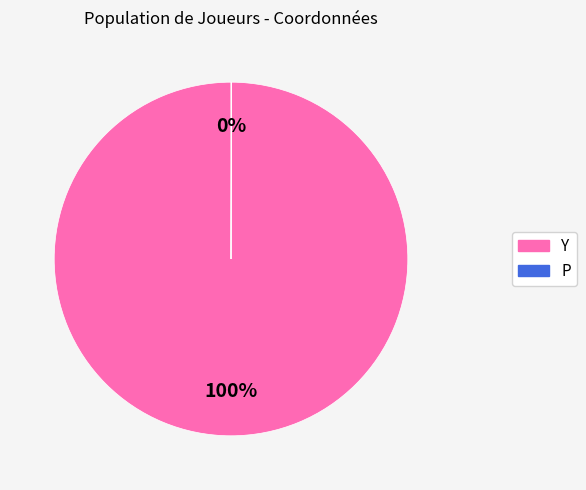

To the nearest percent, what is the difference between the largest and smallest slice percentages?

100%